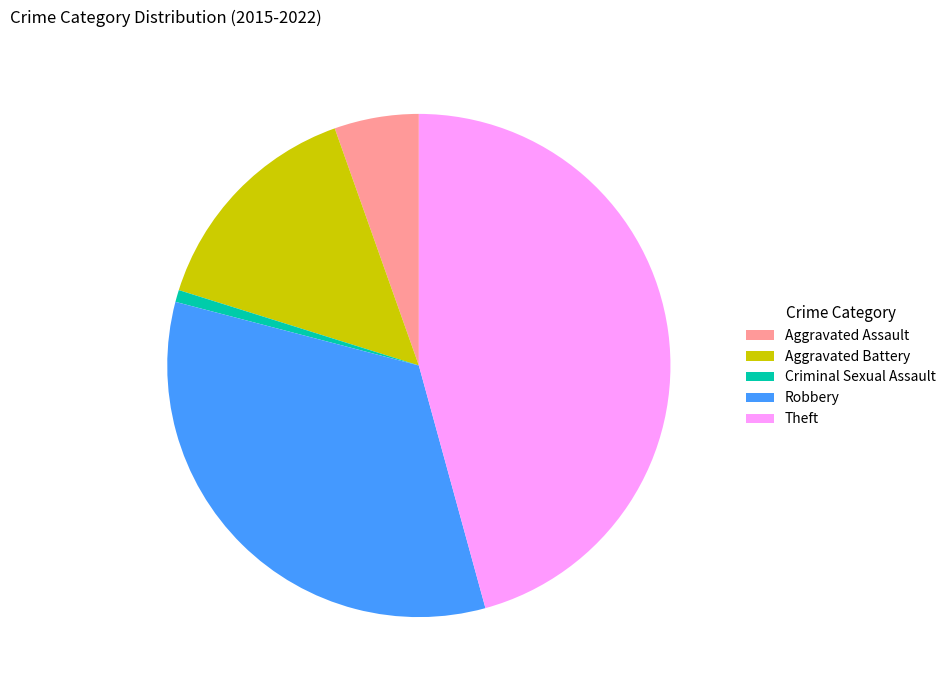

Is there any slice that represents more than half of the pie?

No